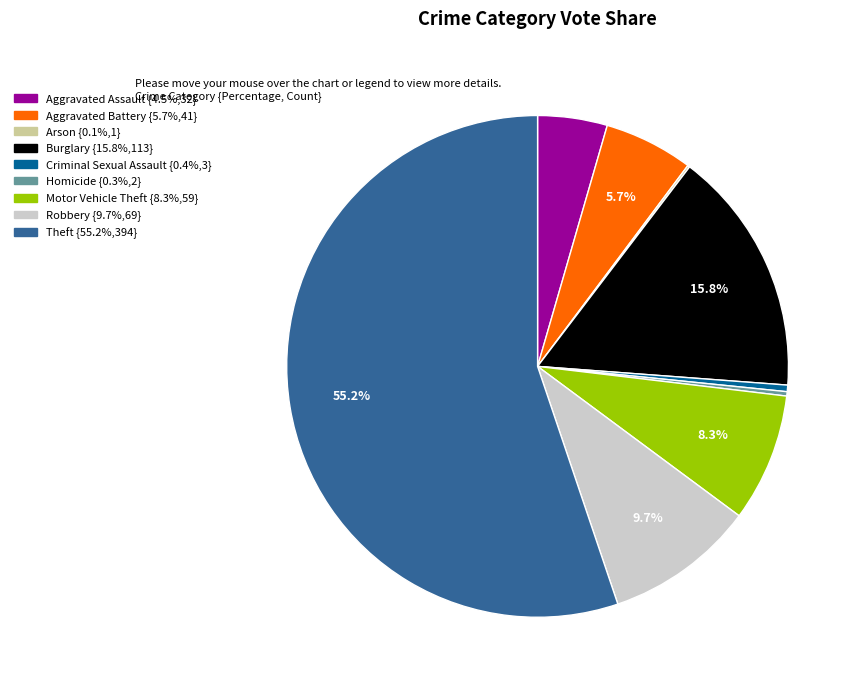

Is Aggravated Assault the majority of the pie?

No